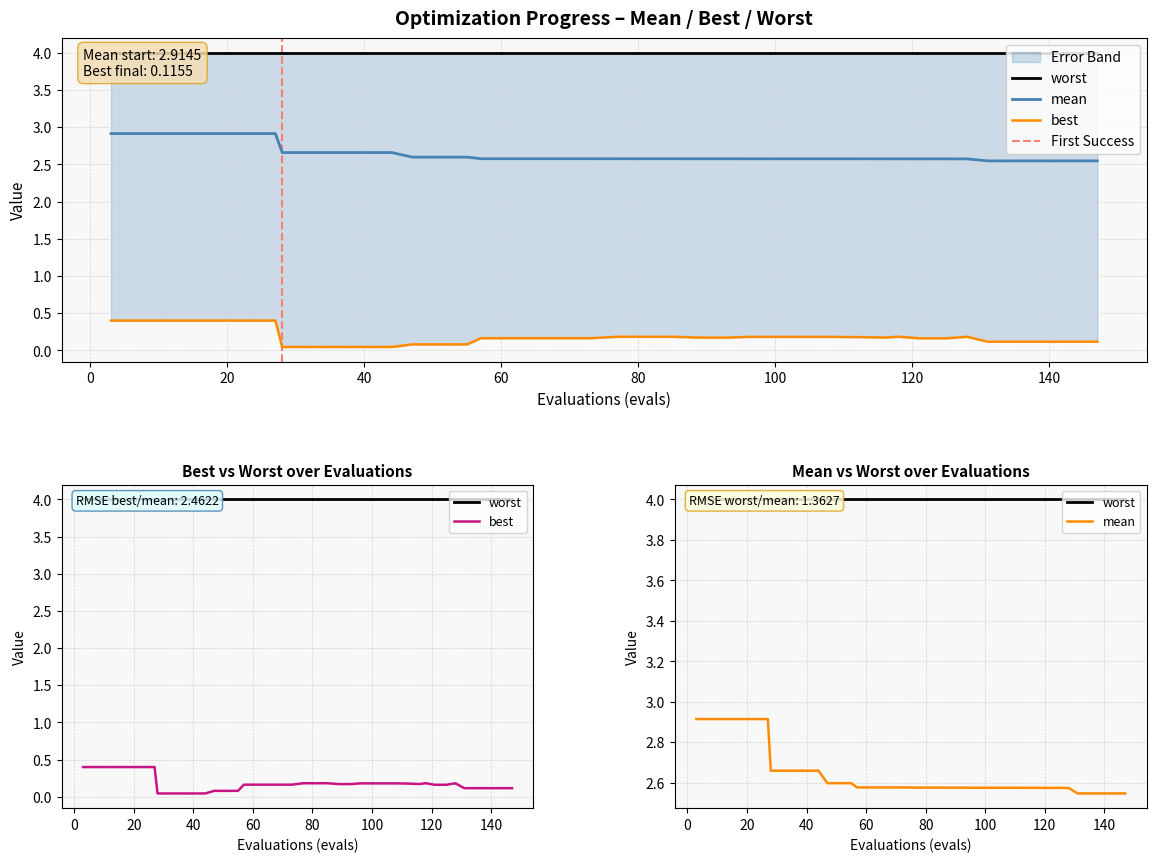

True or false: mean and best cross at least once.

False